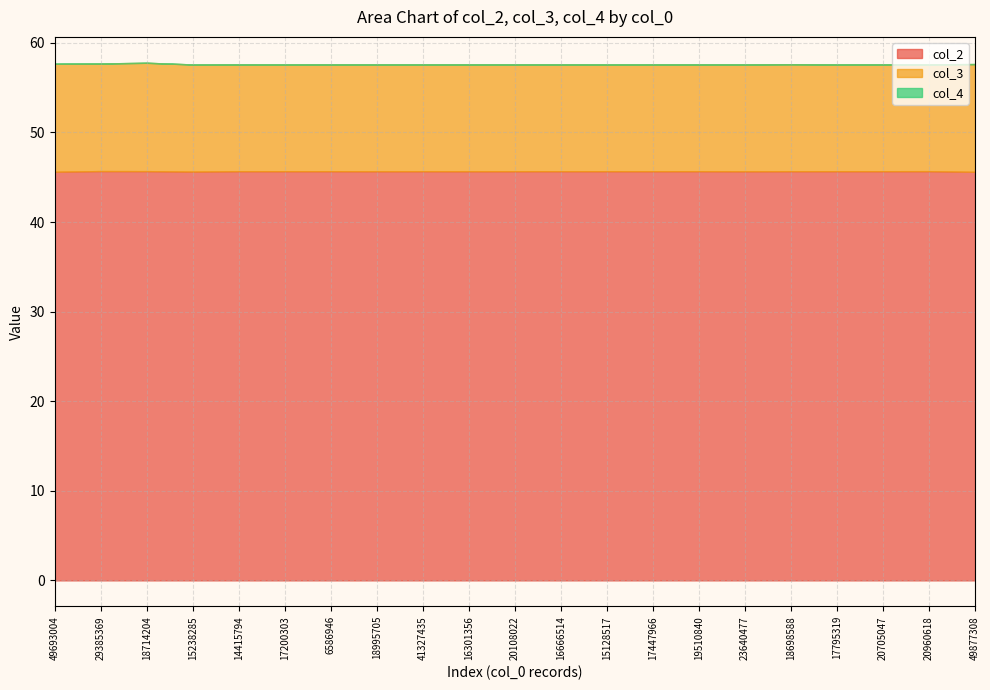

At which category does col_3 reach its first local valley?

29385369